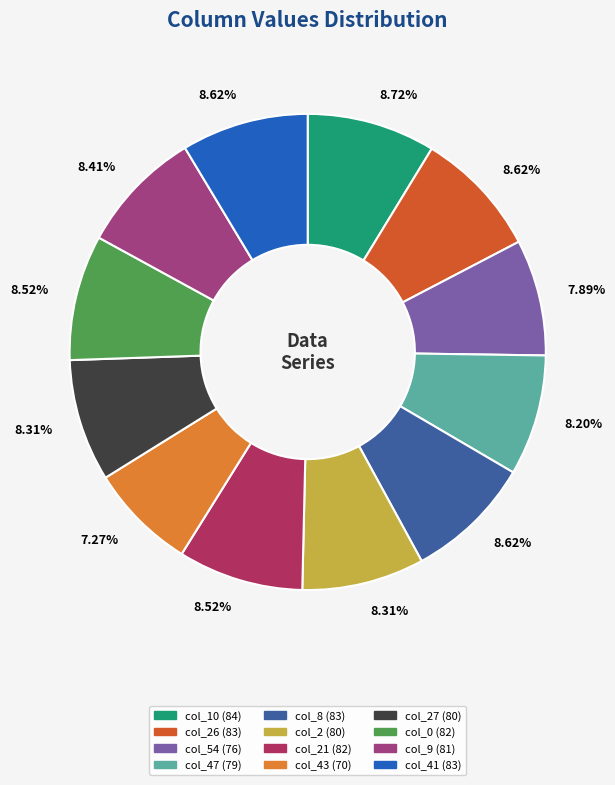

Which category has the smallest portion of the pie?

43